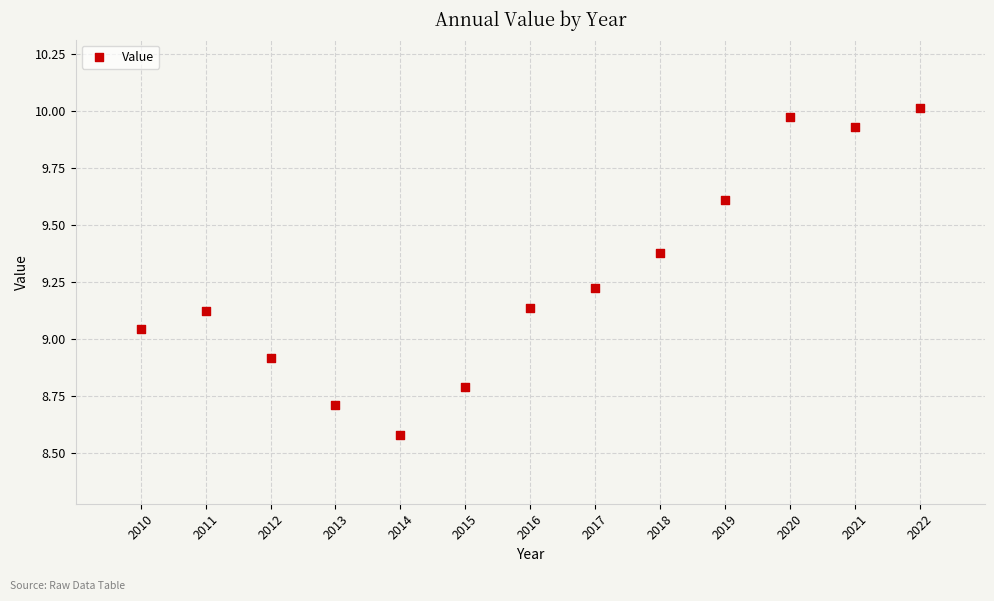

What is the range of Y values (max minus min)?

1.4